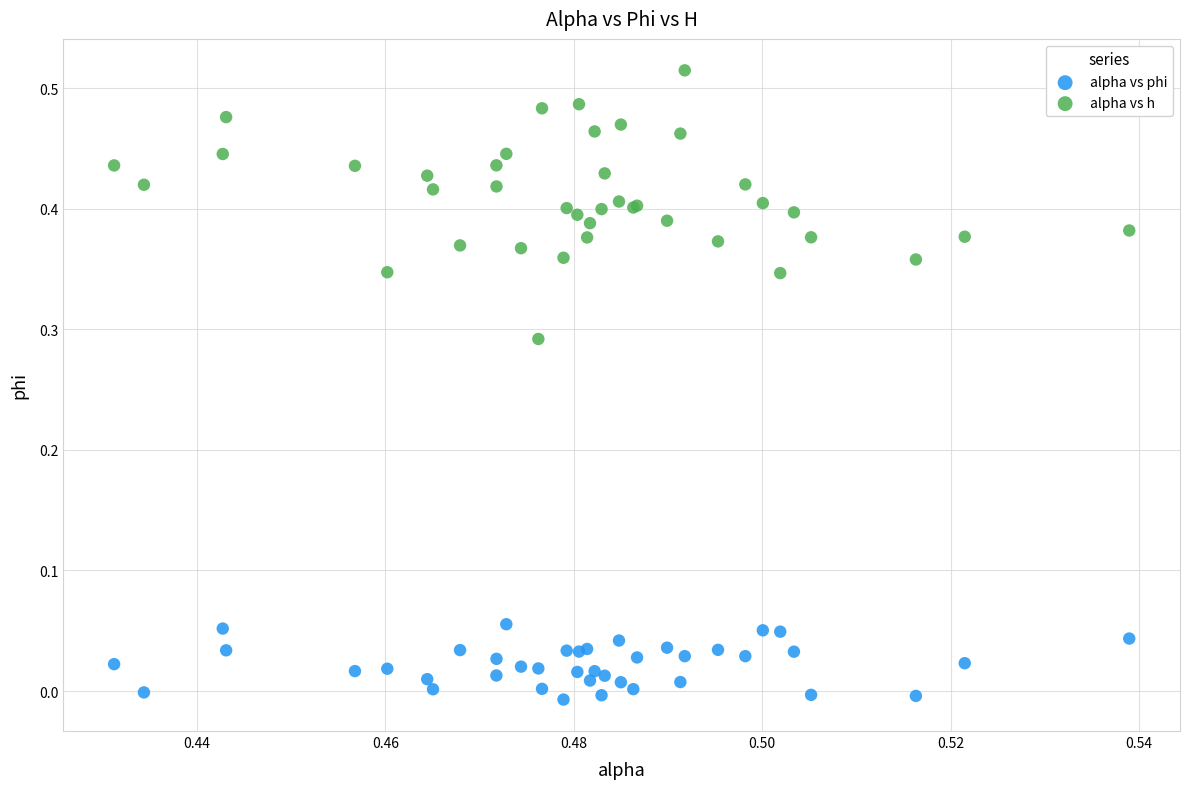

Which series reaches the minimum Y coordinate?

alpha vs phi